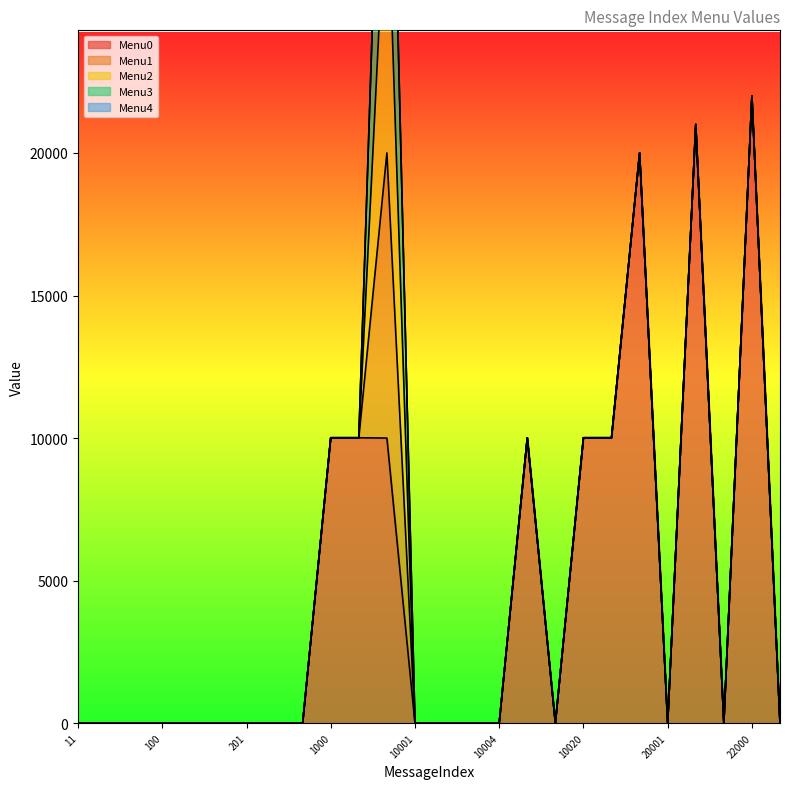

True or false: Menu4 and Menu1 cross at least once.

False